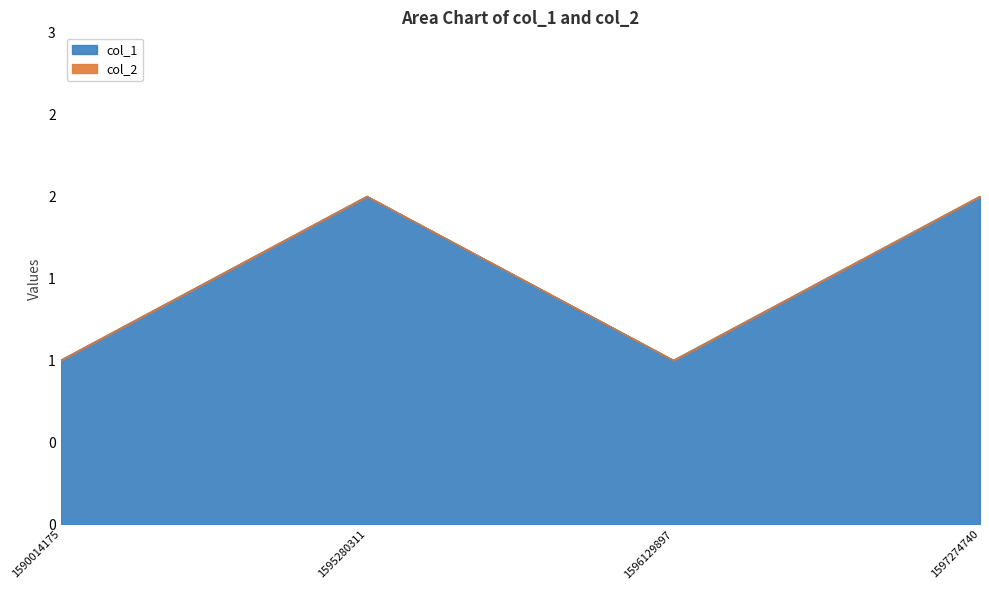

At which category does the data reach its first local valley?

1596129897